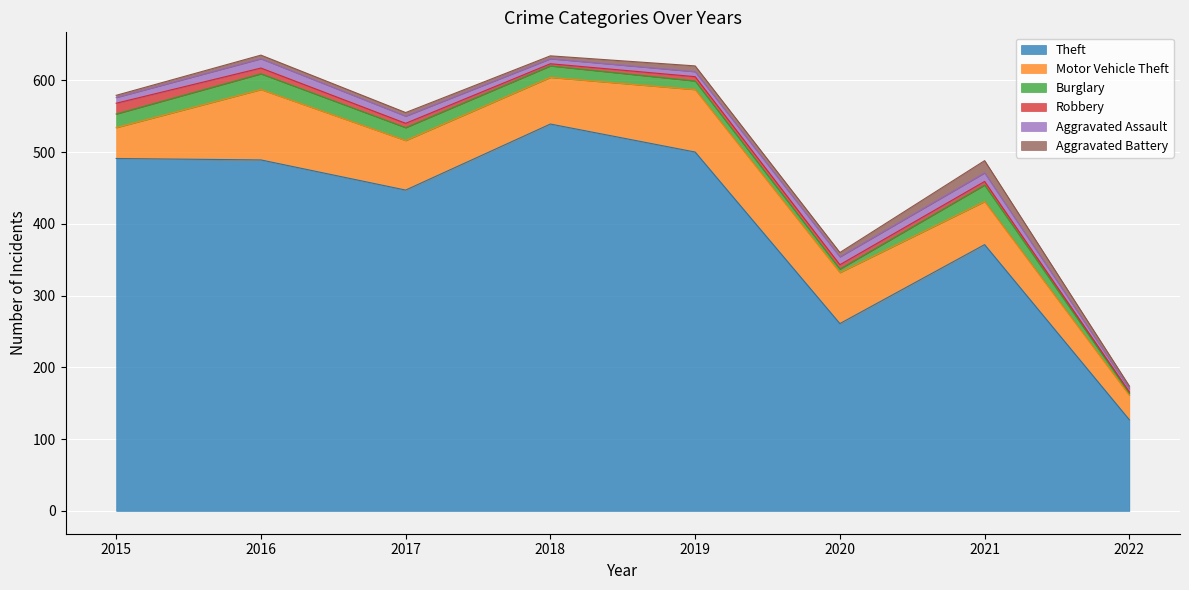

Which label corresponds to the largest value in the chart?

2018